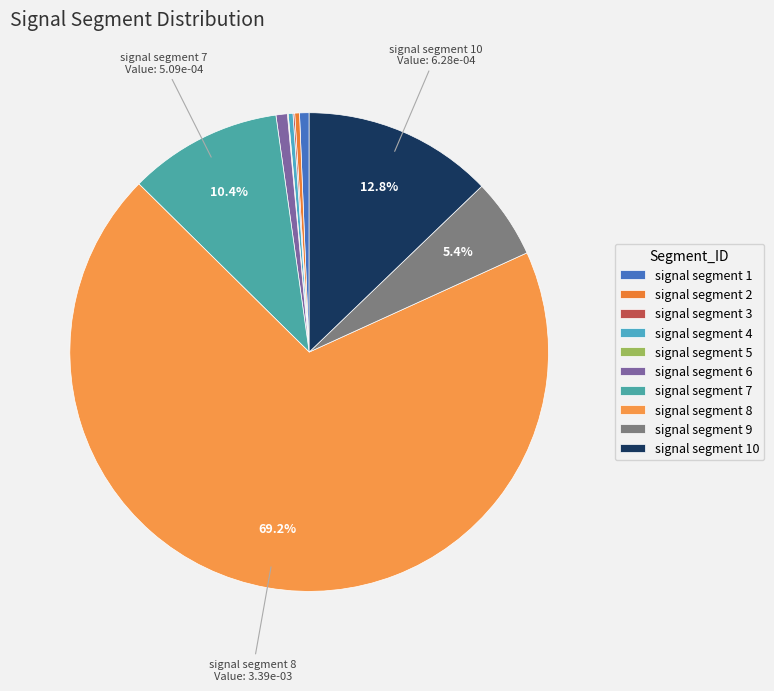

To the nearest percent, what is the difference between the largest and smallest slice percentages?

69%